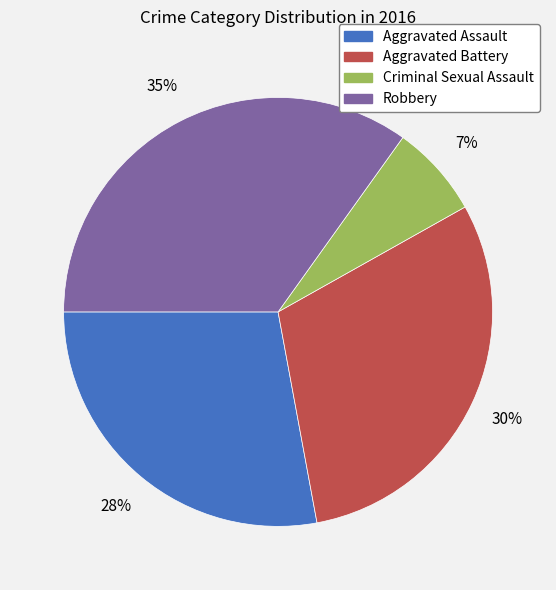

What is the largest slice in the pie chart?

Robbery